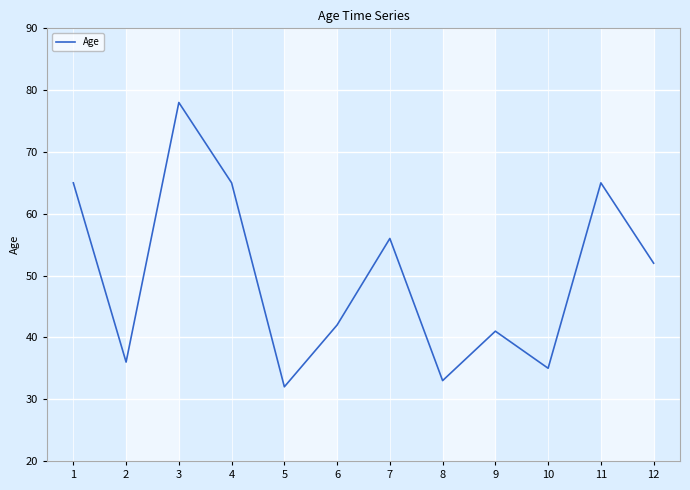

What is the difference between the maximum and minimum values?

46